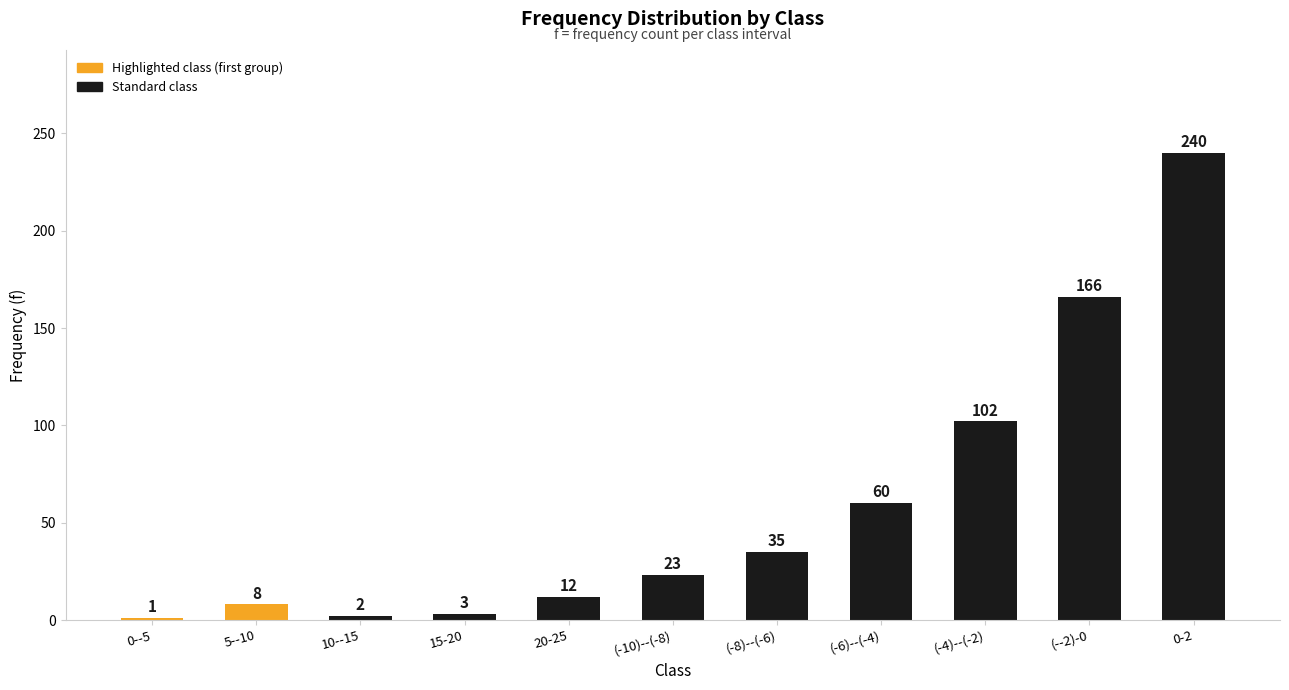

Where is the data nearest to the value 120?

(-4)--(-2)